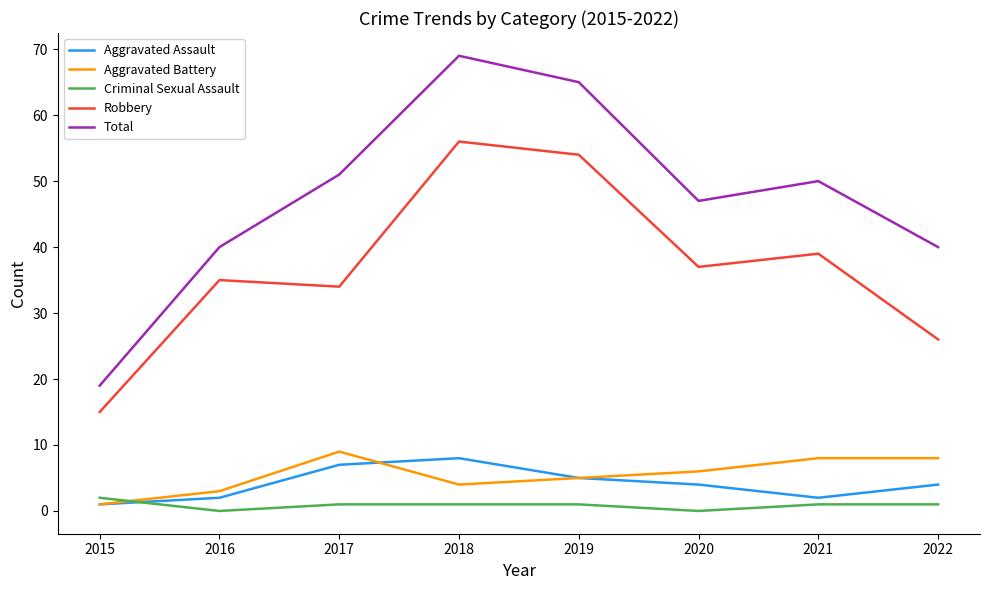

At how many categories does at least one series exceed 41?

5